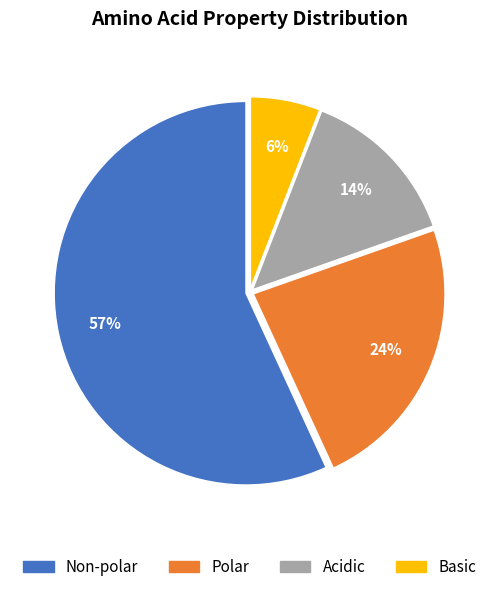

To the nearest percent, what is the average slice percentage?

25%